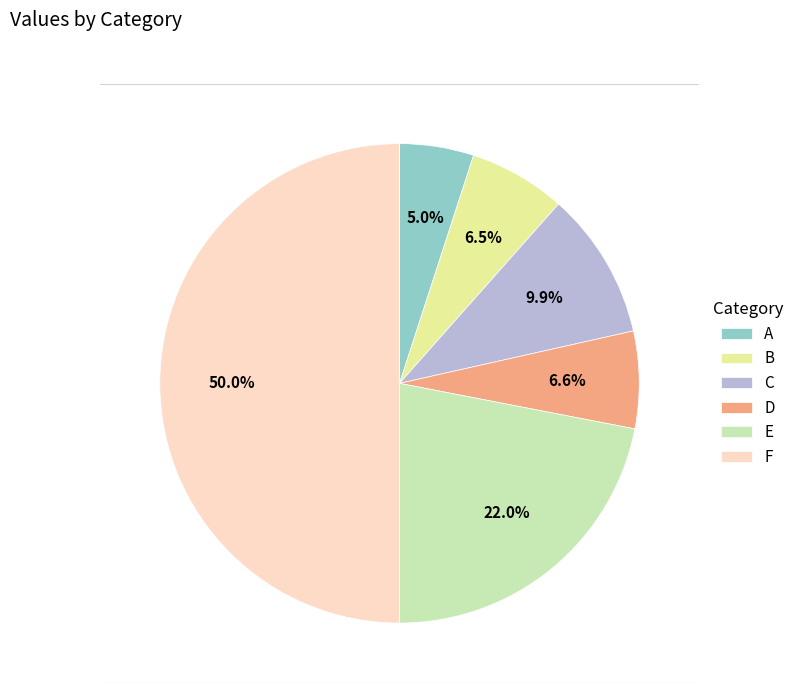

Which category has the smallest portion of the pie?

A